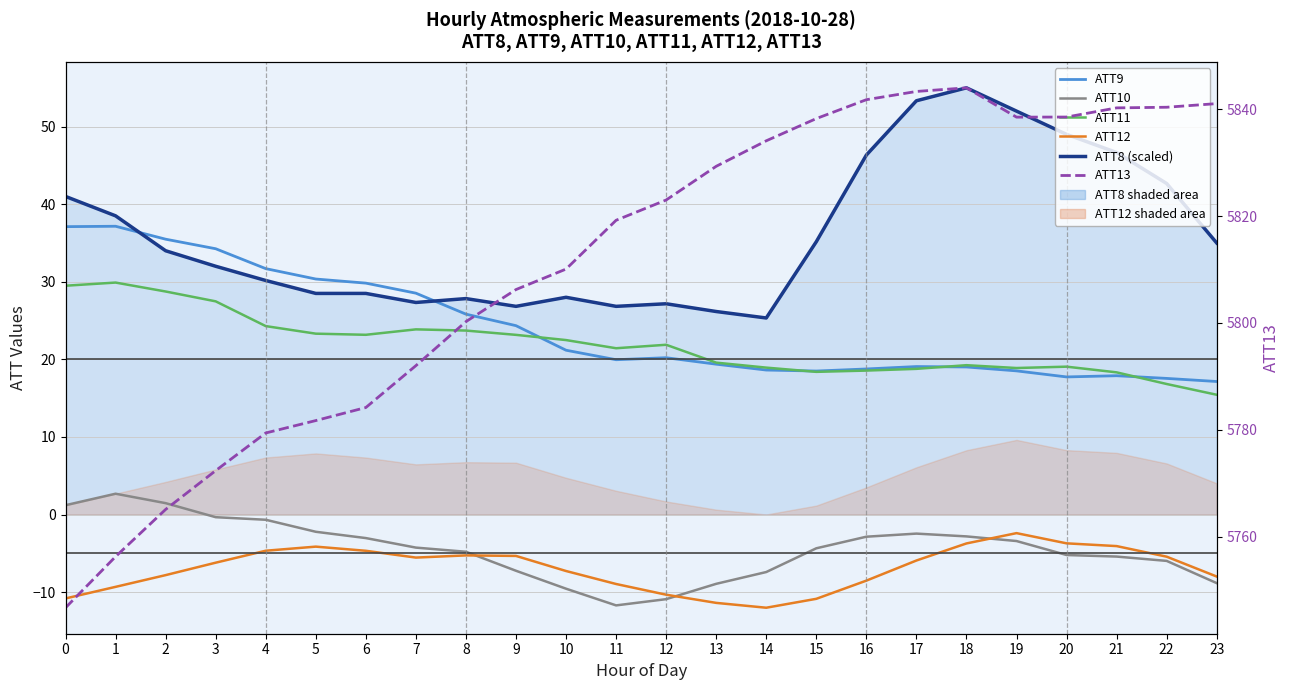

True or false: ATT11 and ATT12 intersect in this chart.

False